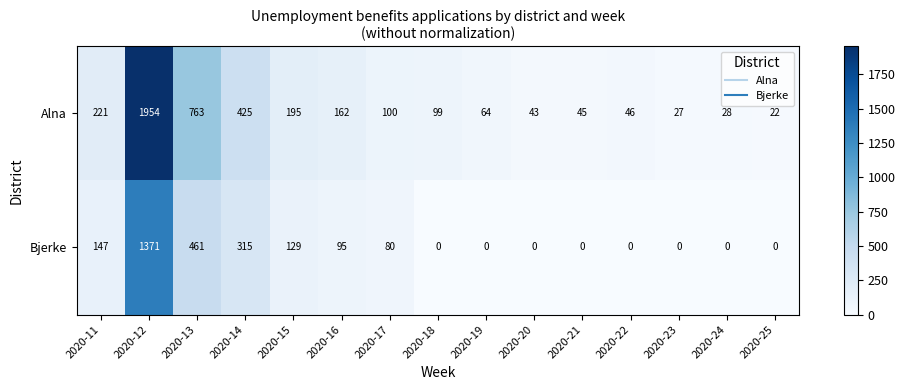

Between 2020-12 and 2020-21, which series saw the biggest shift?

Alna